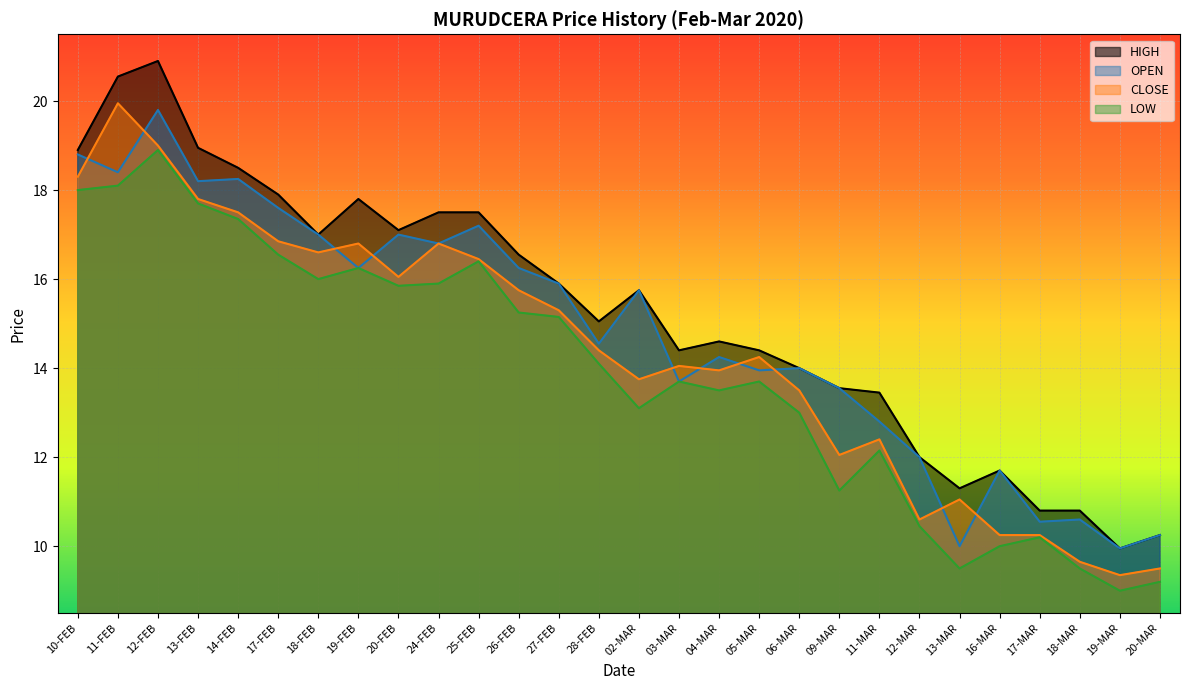

Where is the first local minimum for HIGH?

18-FEB